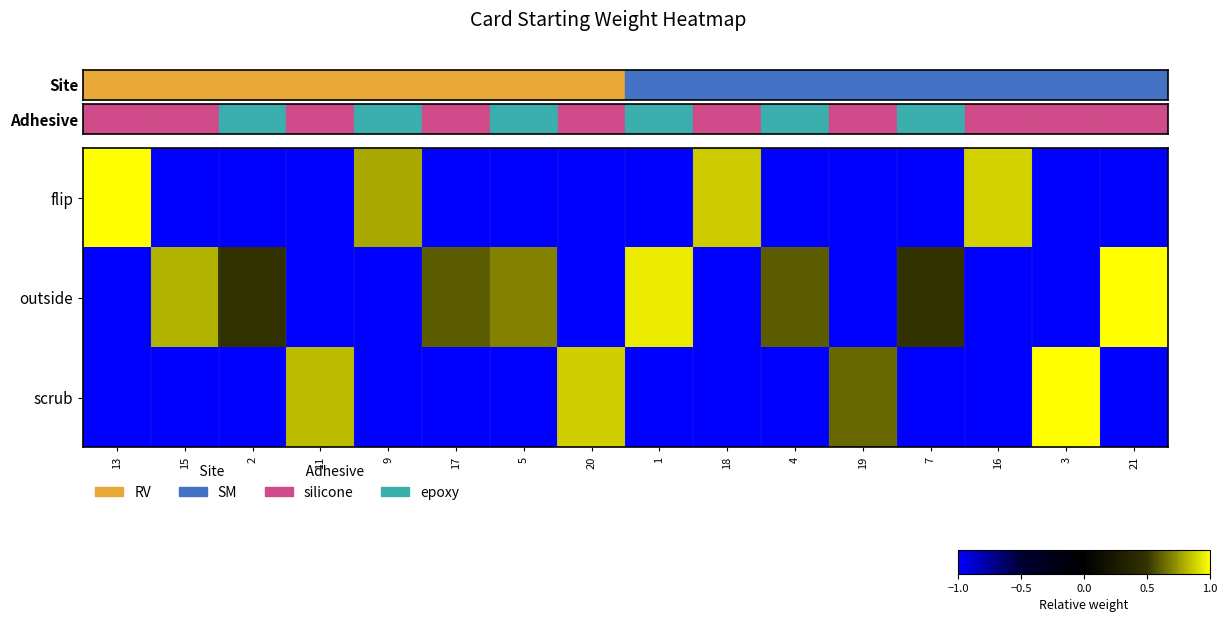

How many categories are shown in the chart?

16